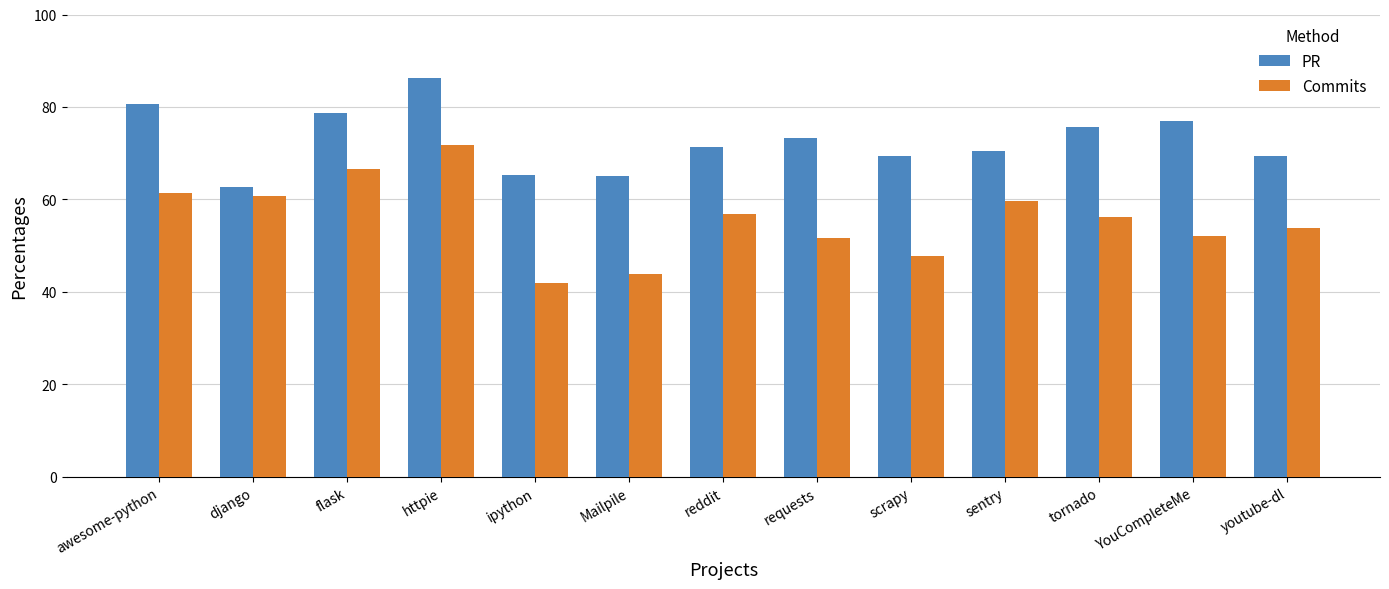

What is the difference between the highest and lowest values at youtube-dl?

15.7